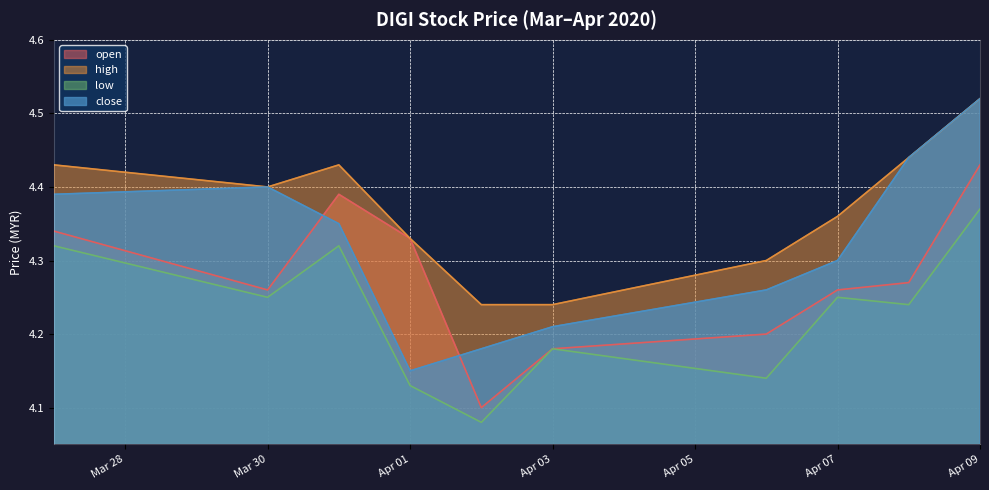

What is the difference between the second highest and minimum values in the low series?

0.2